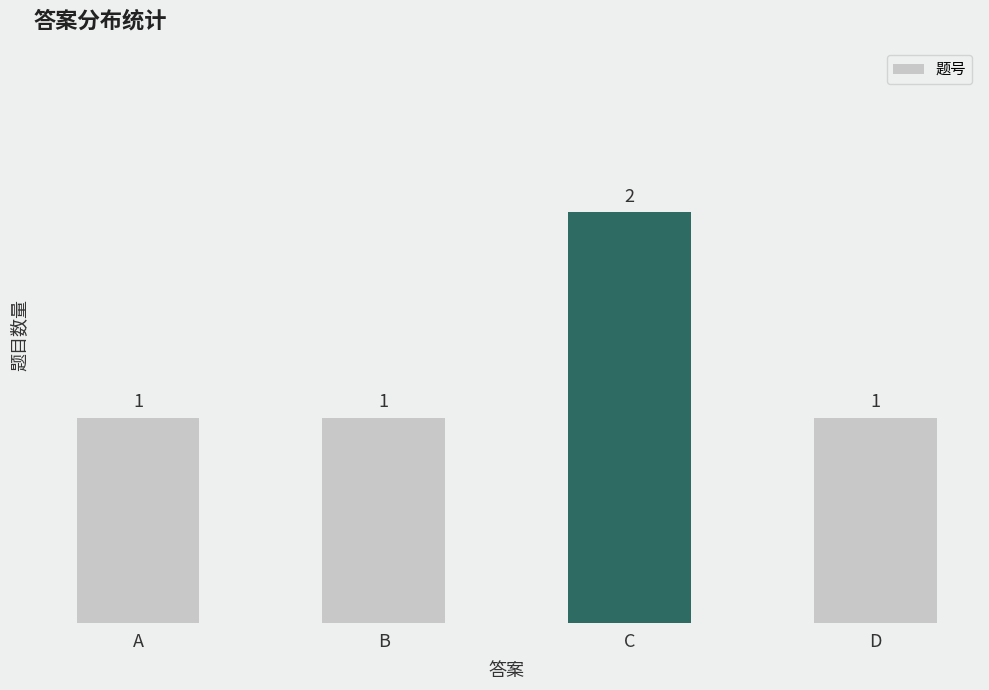

What is the greatest value displayed?

2